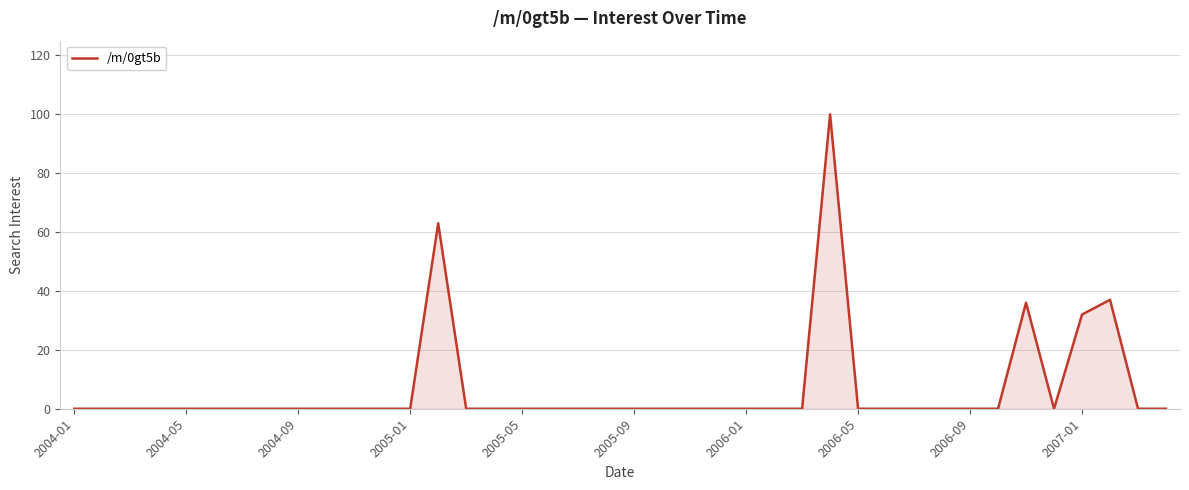

What is the maximum value shown in the chart?

100